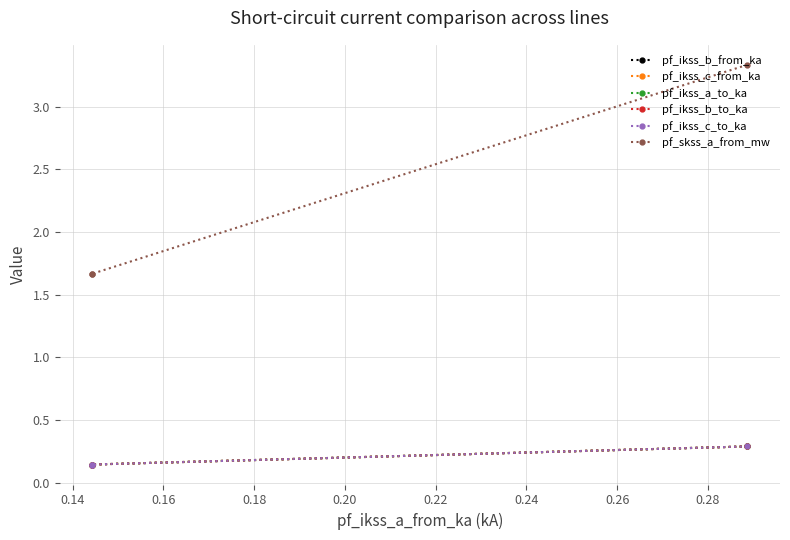

What is the sum of all pf_ikss_b_from_ka values?

0.6